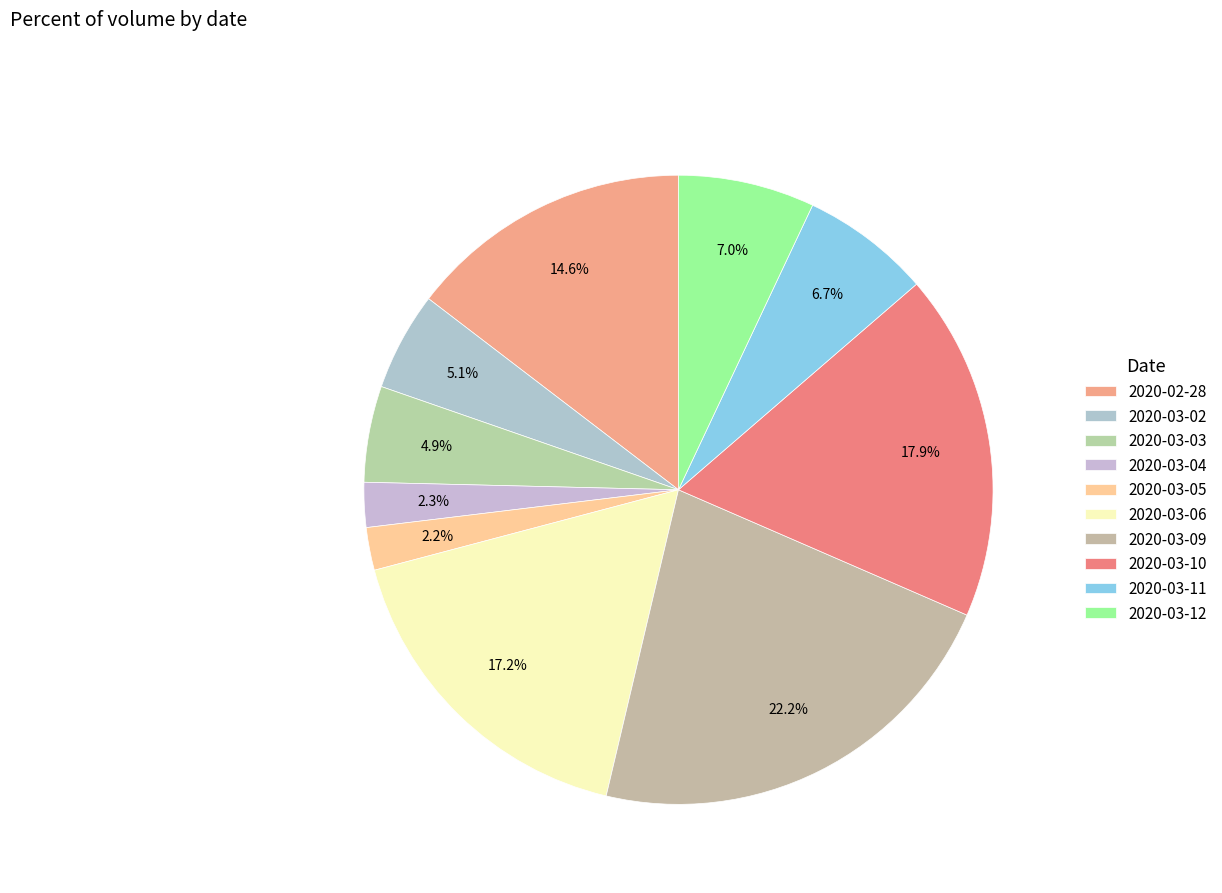

Between 2020-03-09 and 2020-03-03, which is larger?

2020-03-09